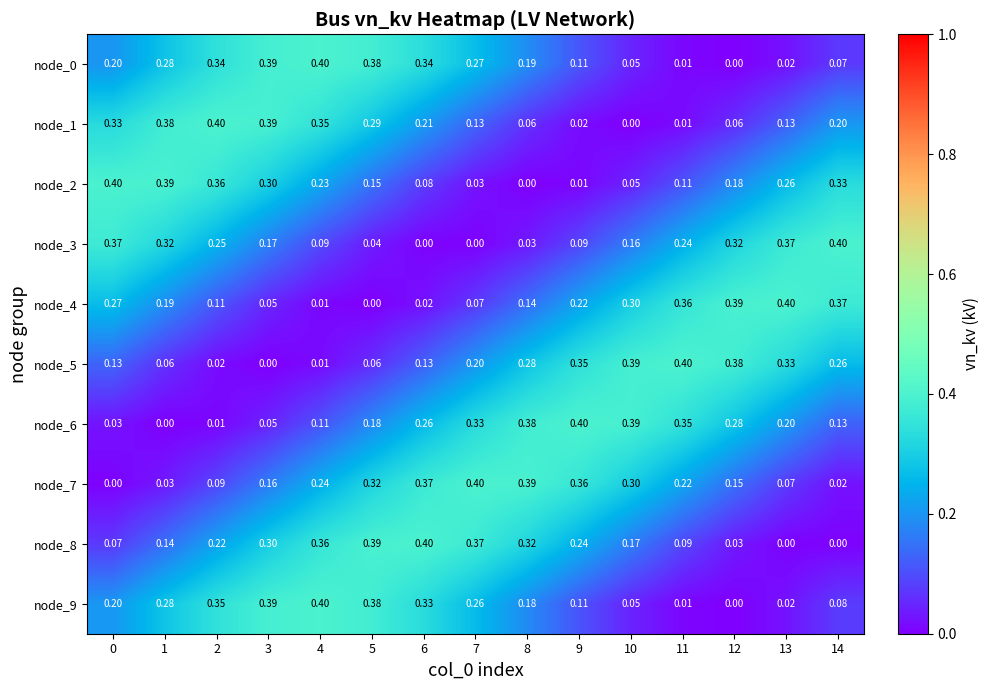

Is the value of node_2 at 11 greater than the value of node_7 at 1?

Yes